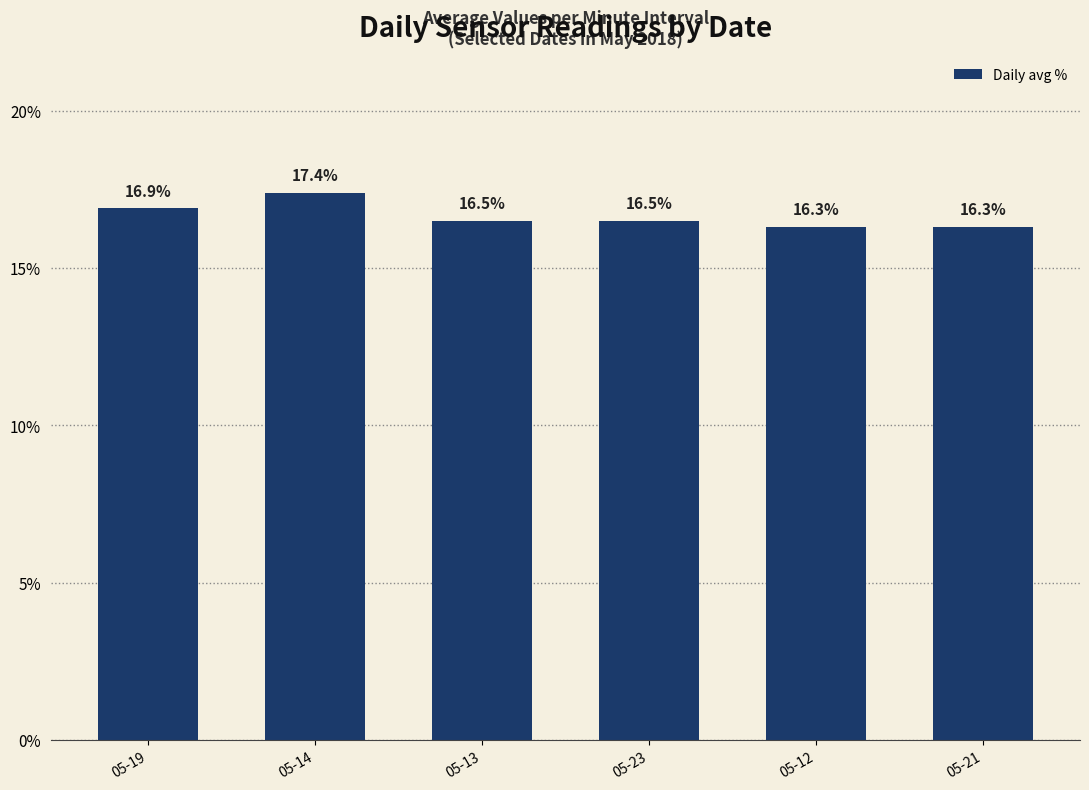

What value does the data have at 05-19?

16.9